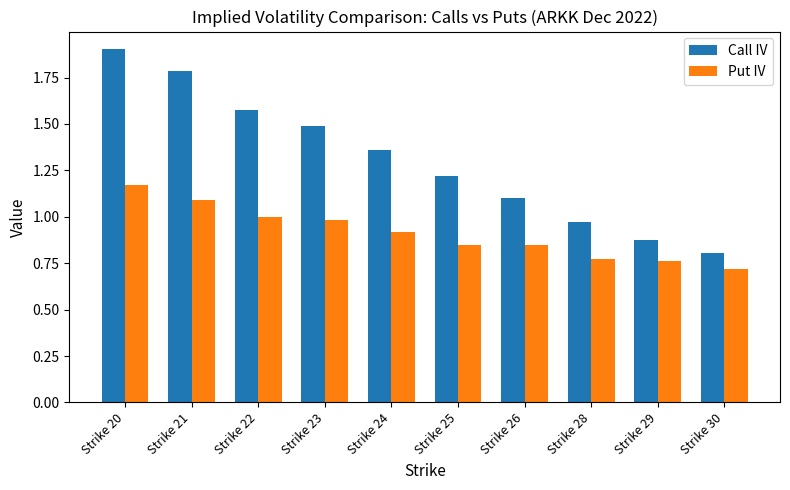

At which category is the sum across all series the highest?

Strike 20